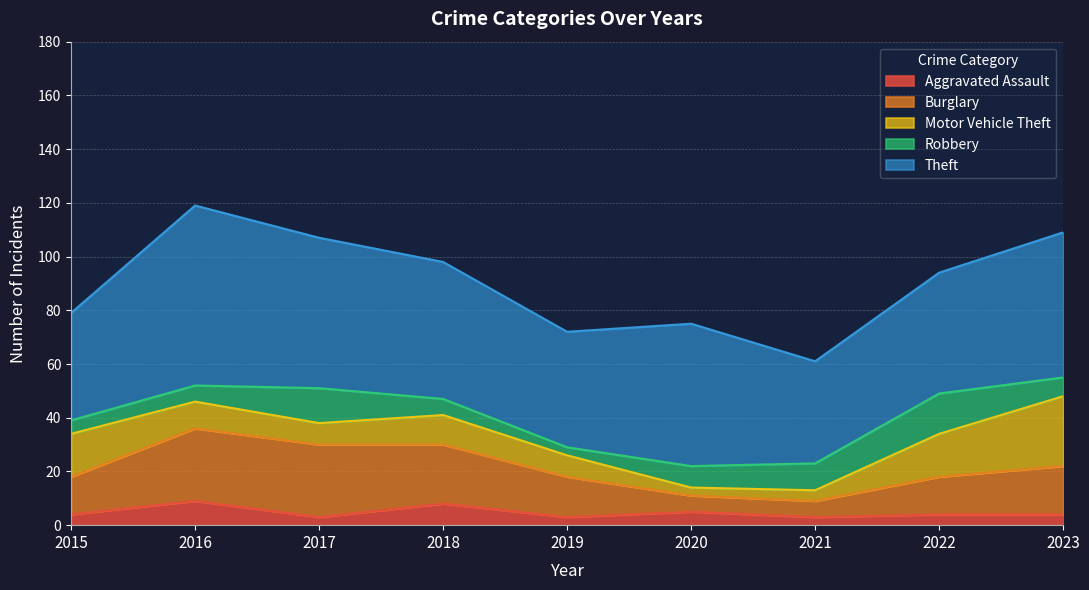

Between which two adjacent categories do Robbery and Aggravated Assault first intersect?

2015 and 2016